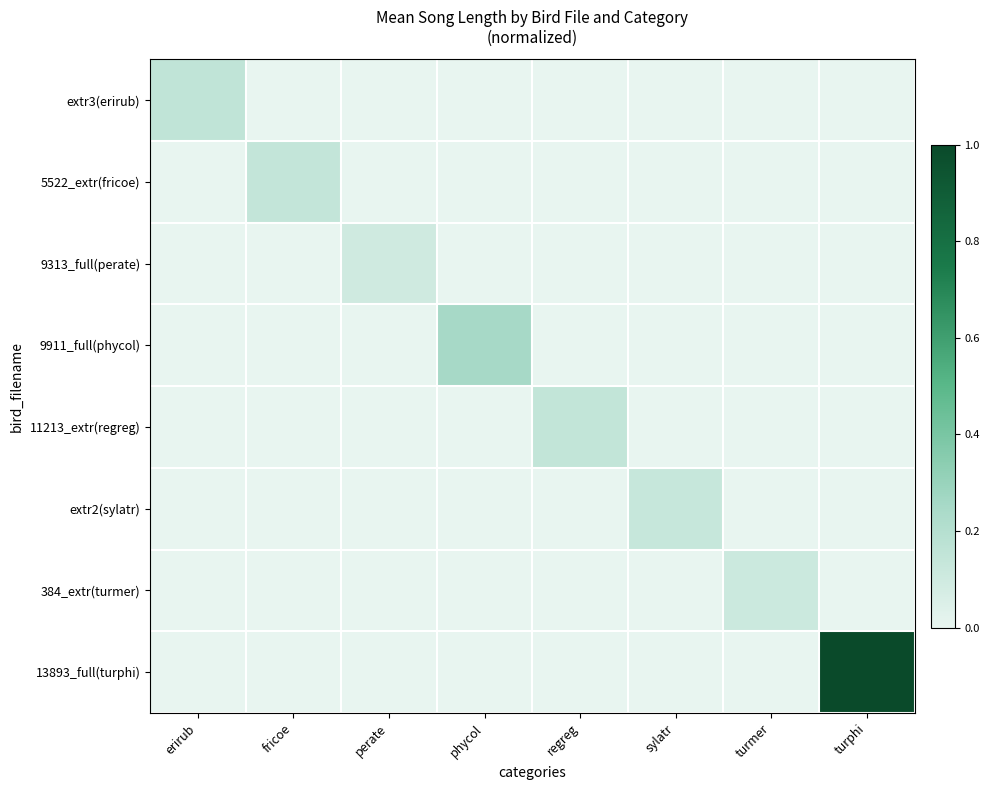

Reading left to right, what are all the values shown in this chart?

extr3(erirub): erirub=0.2	fricoe=0.0	perate=0.0	phycol=0.0	regreg=0.0	sylatr=0.0	turmer=0.0	turphi=0.0
5522_extr(fricoe): erirub=0.0	fricoe=0.1	perate=0.0	phycol=0.0	regreg=0.0	sylatr=0.0	turmer=0.0	turphi=0.0
9313_full(perate): erirub=0.0	fricoe=0.0	perate=0.1	phycol=0.0	regreg=0.0	sylatr=0.0	turmer=0.0	turphi=0.0
9911_full(phycol): erirub=0.0	fricoe=0.0	perate=0.0	phycol=0.3	regreg=0.0	sylatr=0.0	turmer=0.0	turphi=0.0
11213_extr(regreg): erirub=0.0	fricoe=0.0	perate=0.0	phycol=0.0	regreg=0.1	sylatr=0.0	turmer=0.0	turphi=0.0
extr2(sylatr): erirub=0.0	fricoe=0.0	perate=0.0	phycol=0.0	regreg=0.0	sylatr=0.1	turmer=0.0	turphi=0.0
384_extr(turmer): erirub=0.0	fricoe=0.0	perate=0.0	phycol=0.0	regreg=0.0	sylatr=0.0	turmer=0.1	turphi=0.0
13893_full(turphi): erirub=0.0	fricoe=0.0	perate=0.0	phycol=0.0	regreg=0.0	sylatr=0.0	turmer=0.0	turphi=1.0